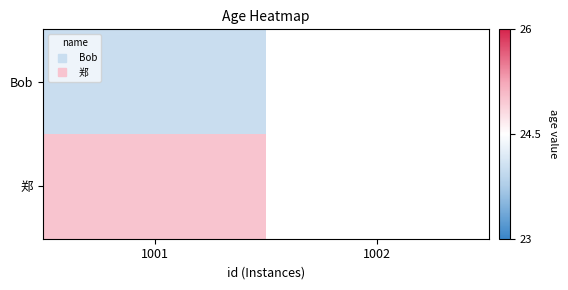

Where is Bob nearest to the value 24?

1001